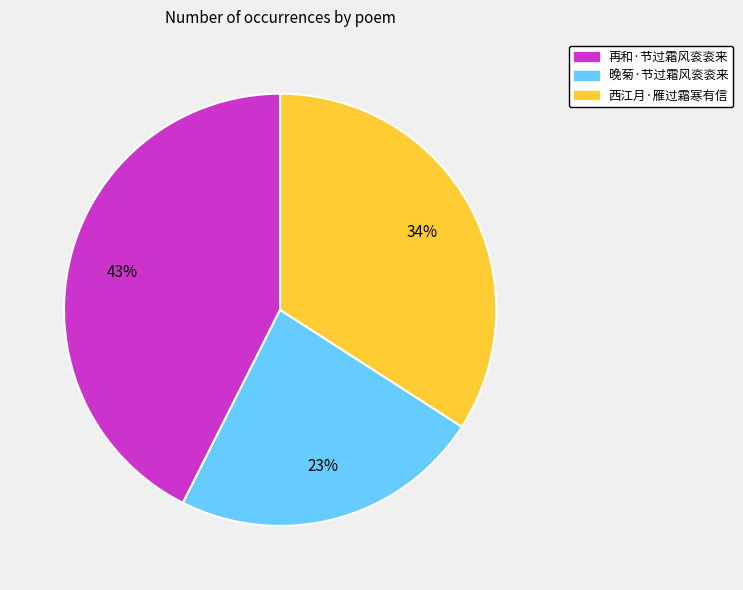

How many slices are in this pie chart?

3